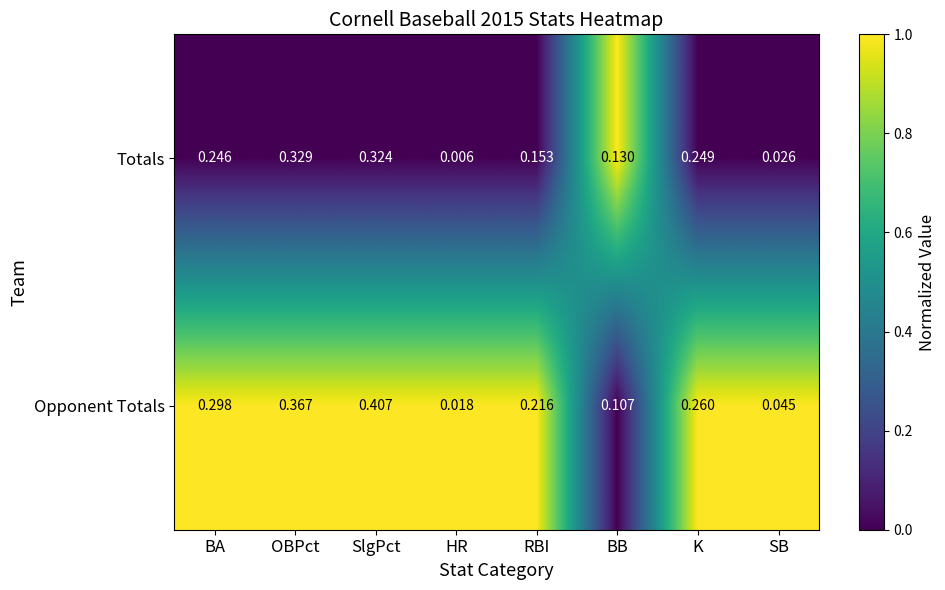

Is the value of Opponent Totals at BA greater than the value of Totals at BA?

Yes